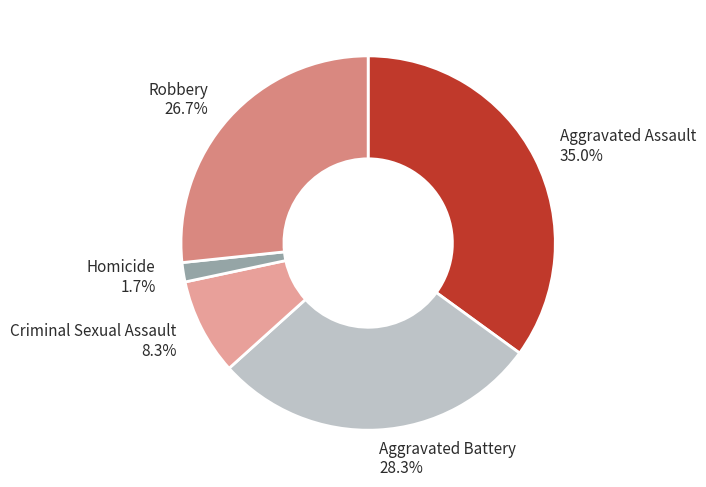

What portion of the pie excludes Robbery?

73.3%